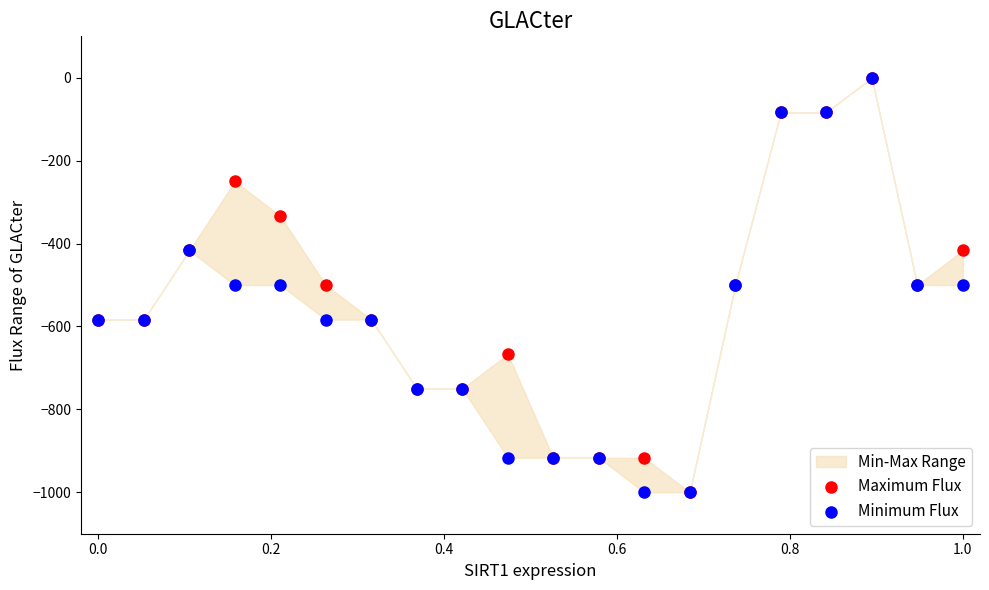

Which series has the widest spread of Y values?

Maximum Flux